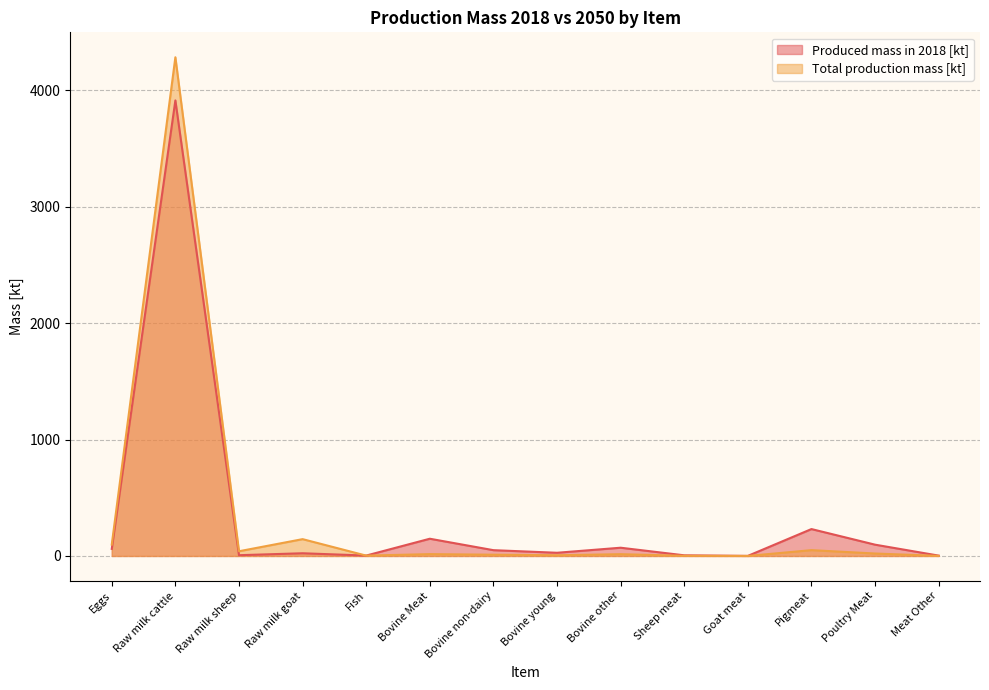

Which label corresponds to the largest value in the chart?

Raw milk cattle